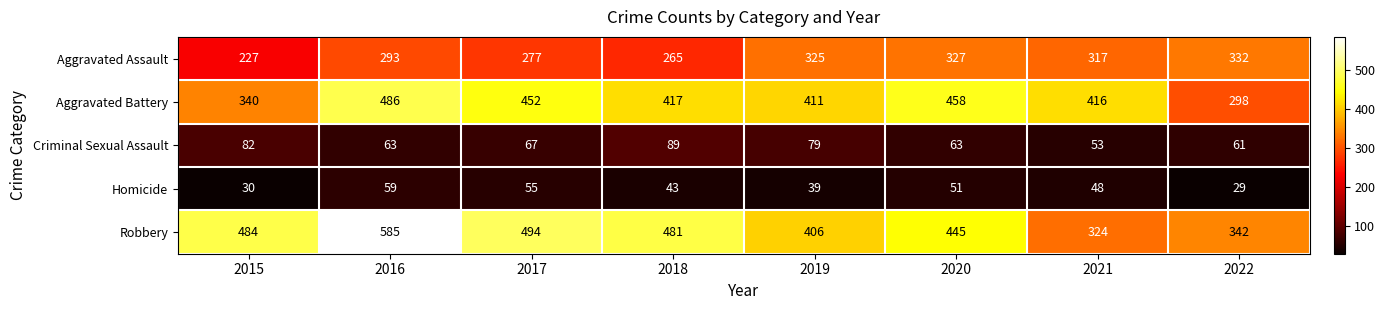

Is it true that Robbery equals 792 at 2015?

False